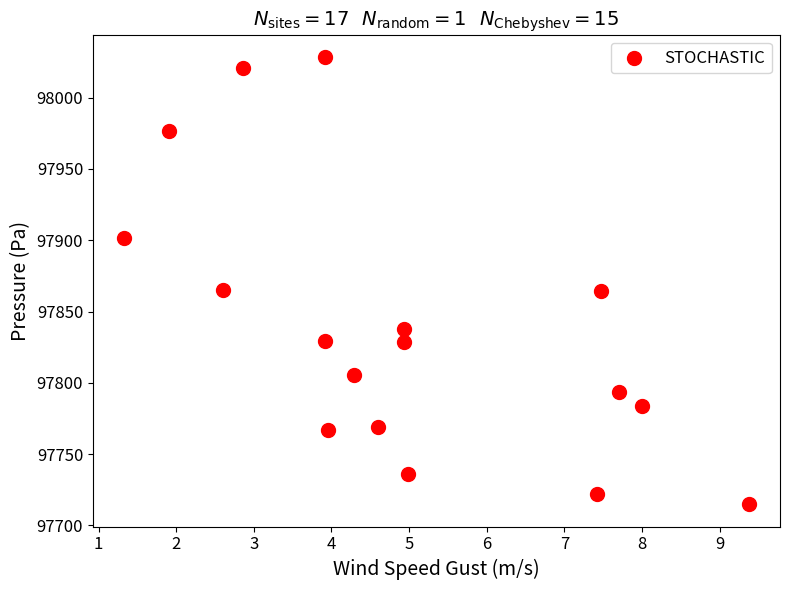

What is the range of X values (max minus min)?

8.0